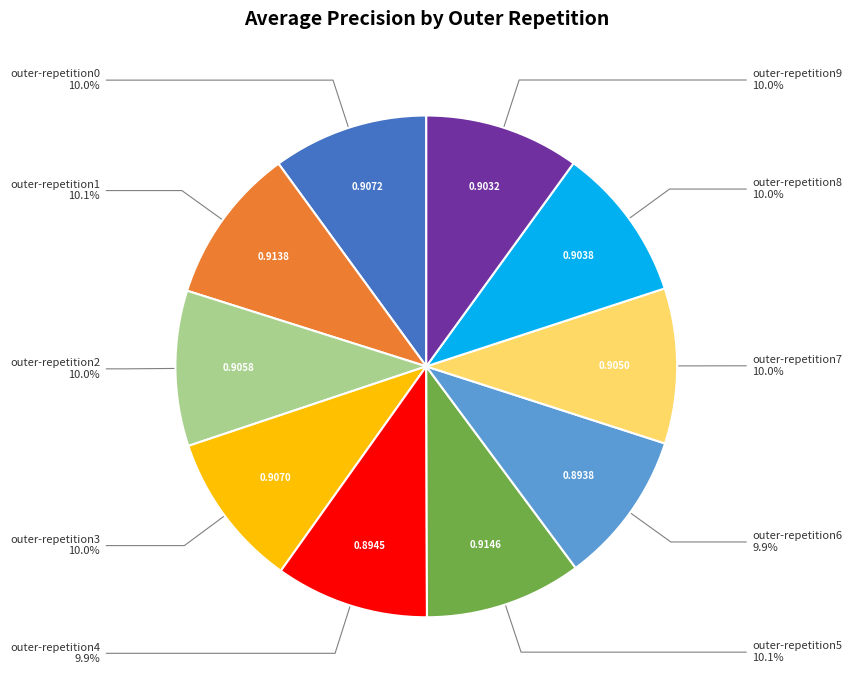

How many segments does this pie chart have?

10